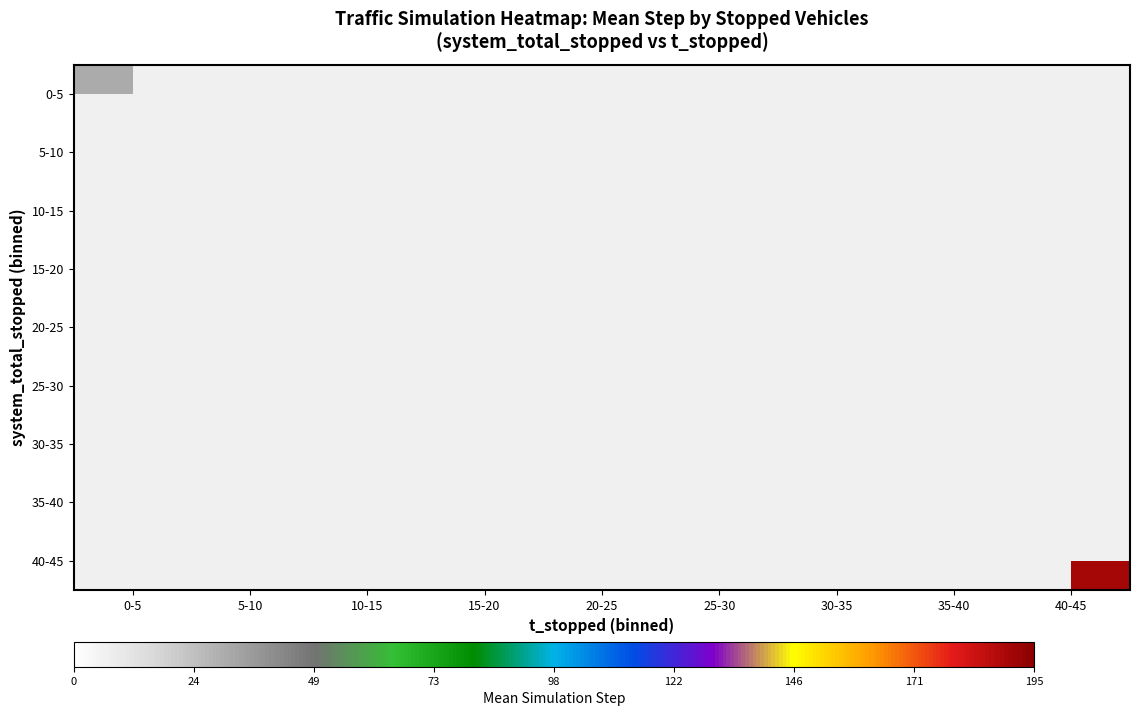

List the series in order of their overall mean, lowest first.

0-5, 5-10, 10-15, 15-20, 20-25, 25-30, 30-35, 35-40, 40-45